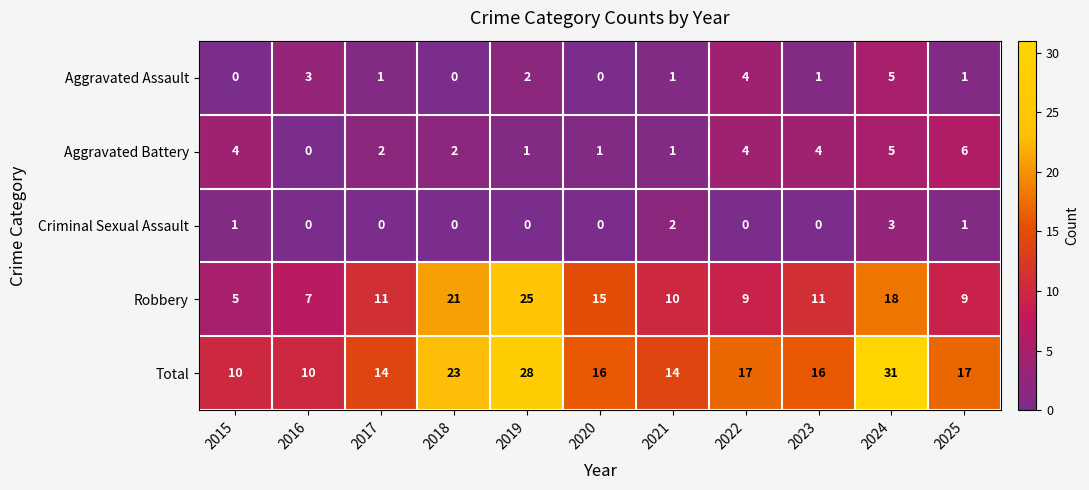

The Aggravated Battery series shows 6 at 2015. True or false?

False